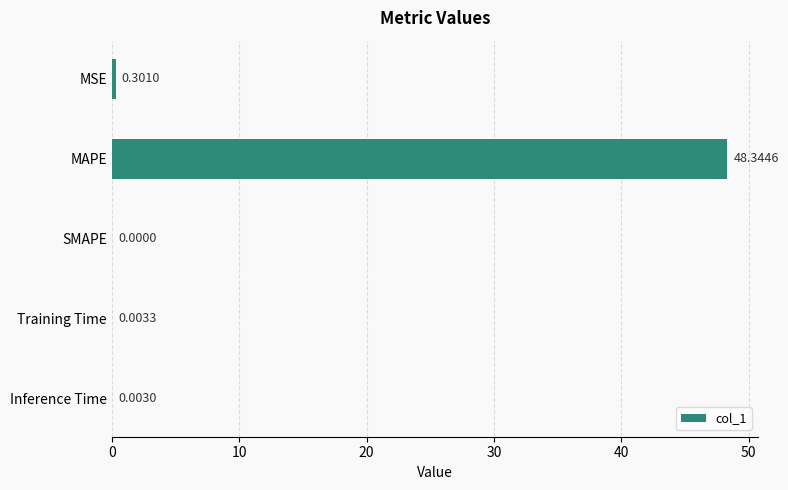

Between Training Time and MSE, which is larger?

MSE